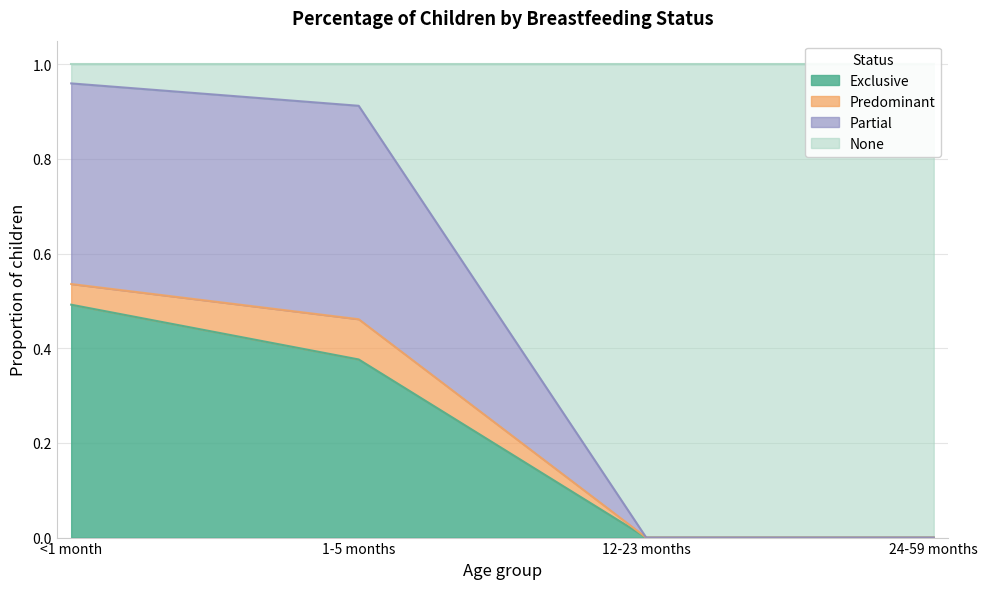

The value of Exclusive at 12-23 months is 0.0. True or false?

True